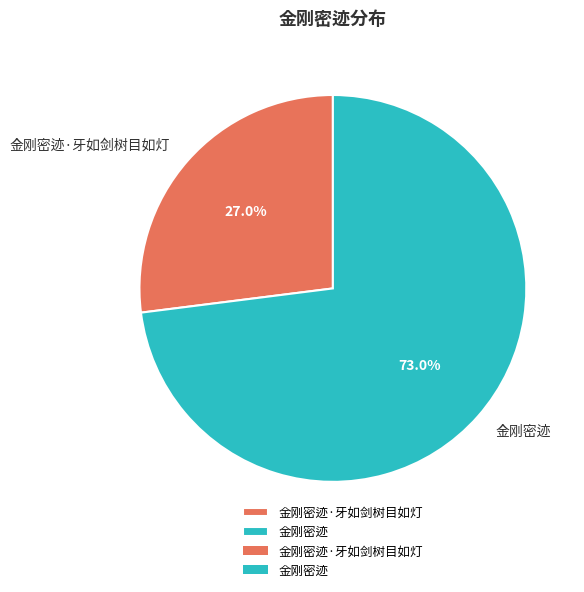

Which category accounts for the majority?

金刚密迹